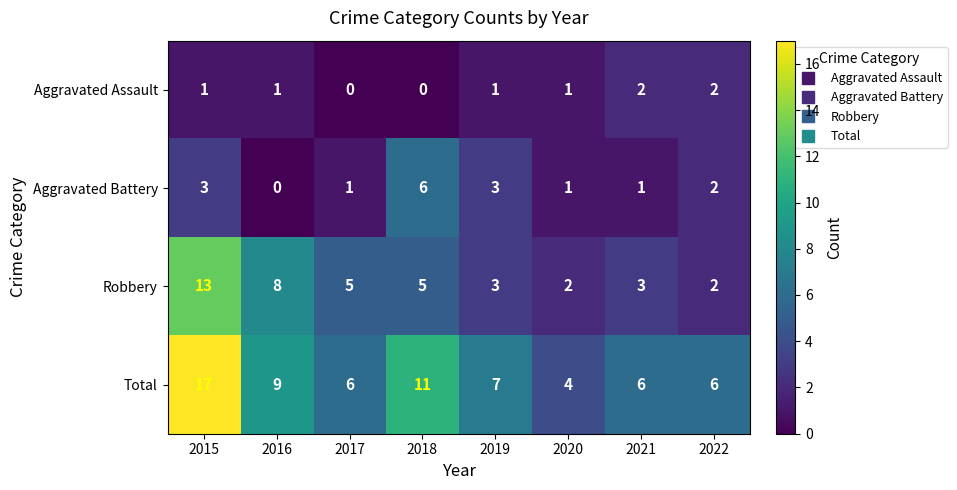

At which category is the sum across all series the highest?

2015